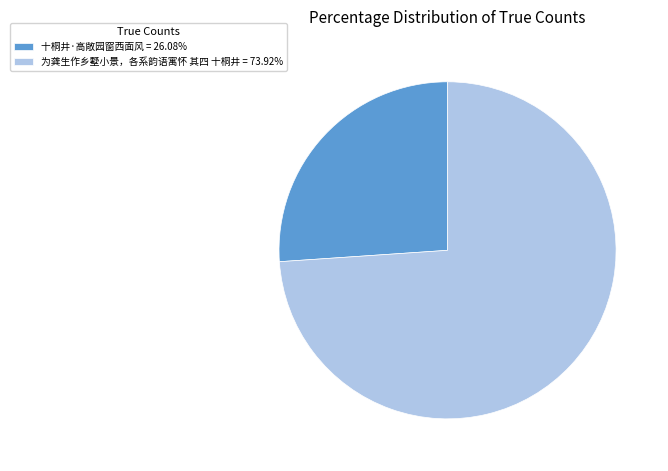

Does 十桐井·高敞园窗西面风 = 26.08% account for over 50% of the chart?

No